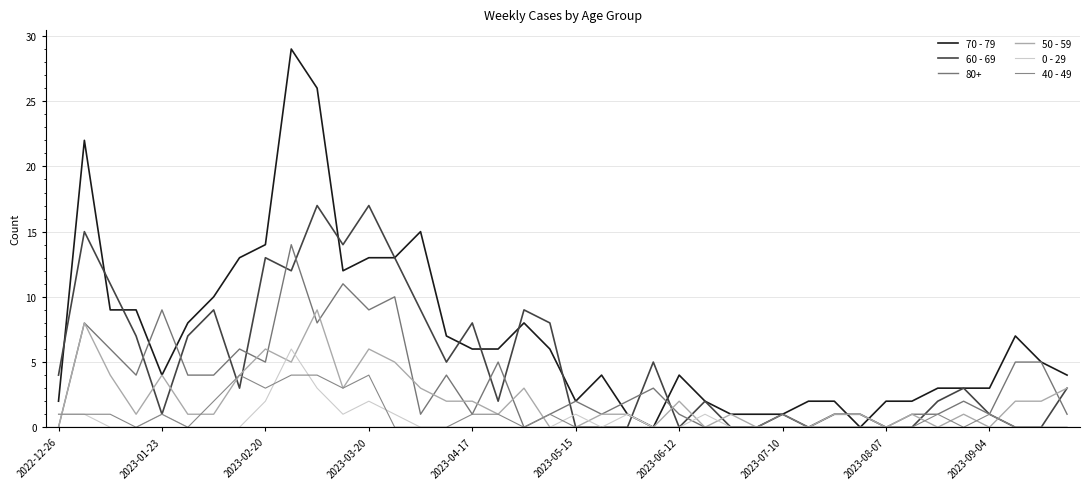

How many 40 - 49 values are between 0 and 1?

33